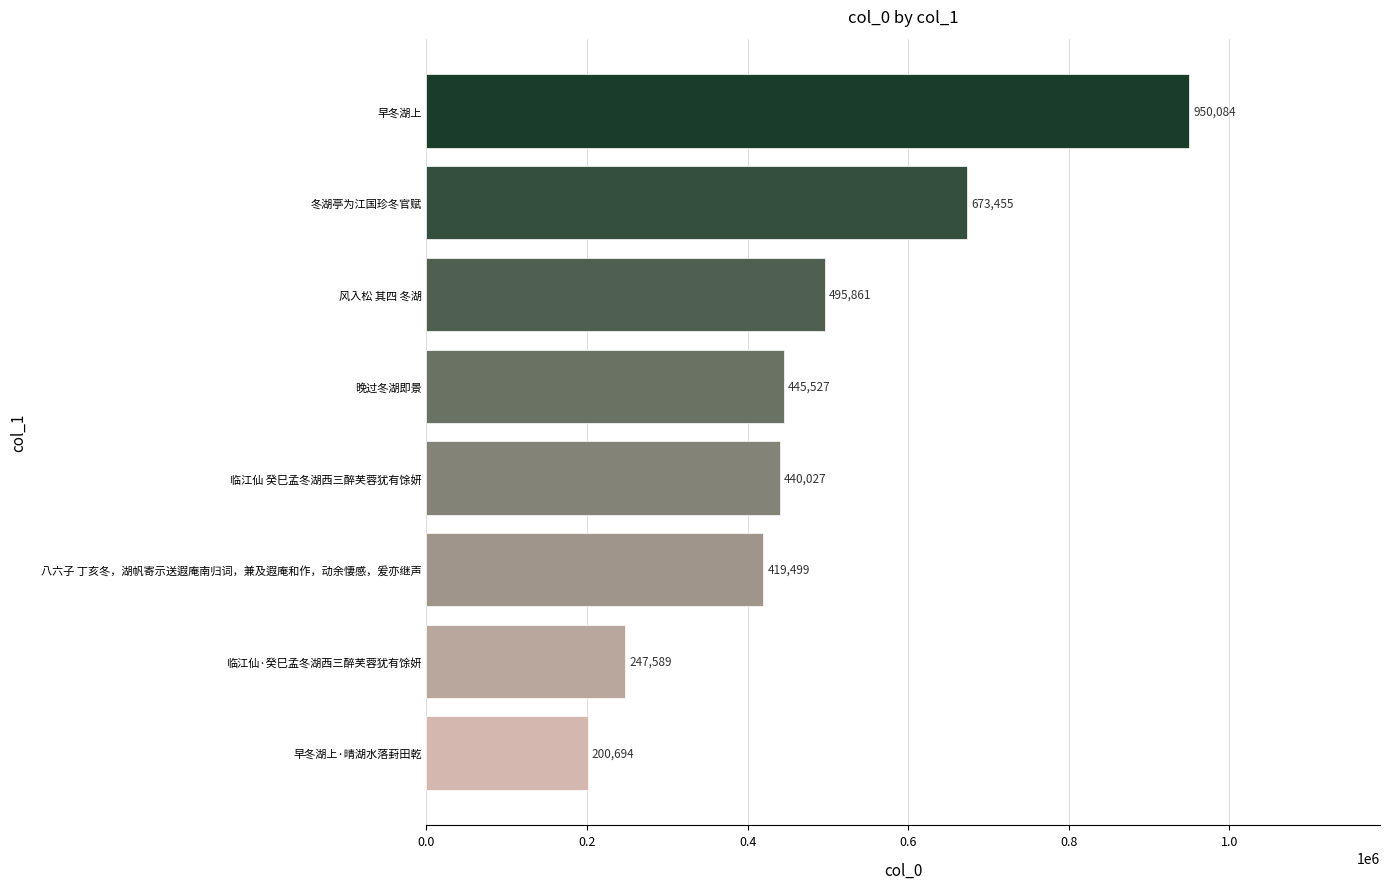

How many distinct data groups are displayed?

1